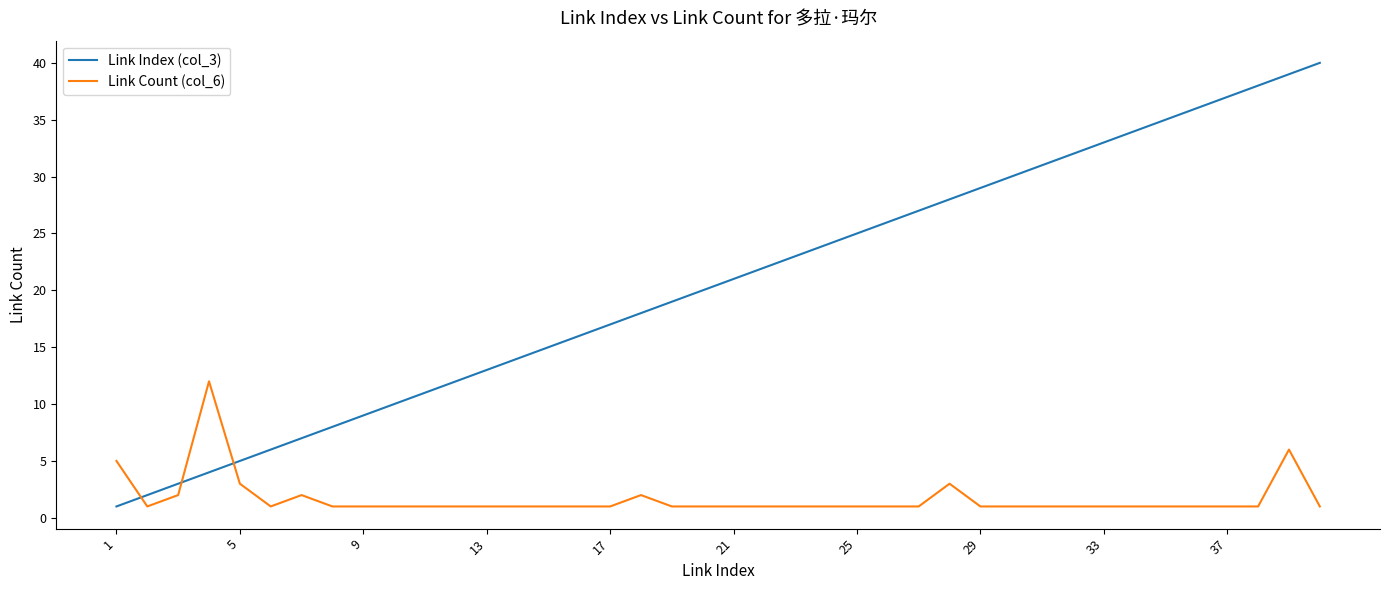

Reading left to right, what are all the values shown in this chart?

Link Index (col_3): 1	2	3	4	5	6	7	8	9	10	11	12	13	14	15	16	17	18	19	20	21	22	23	24	25	26	27	28	29	30	31	32	33	34	35	36	37	38	39	40
Link Count (col_6): 5	1	2	12	3	1	2	1	1	1	1	1	1	1	1	1	1	2	1	1	1	1	1	1	1	1	1	3	1	1	1	1	1	1	1	1	1	1	6	1